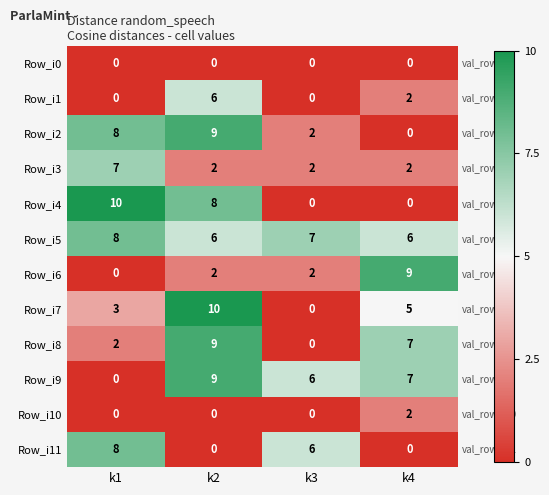

Where is Row_i2 nearest to the value 4?

k3